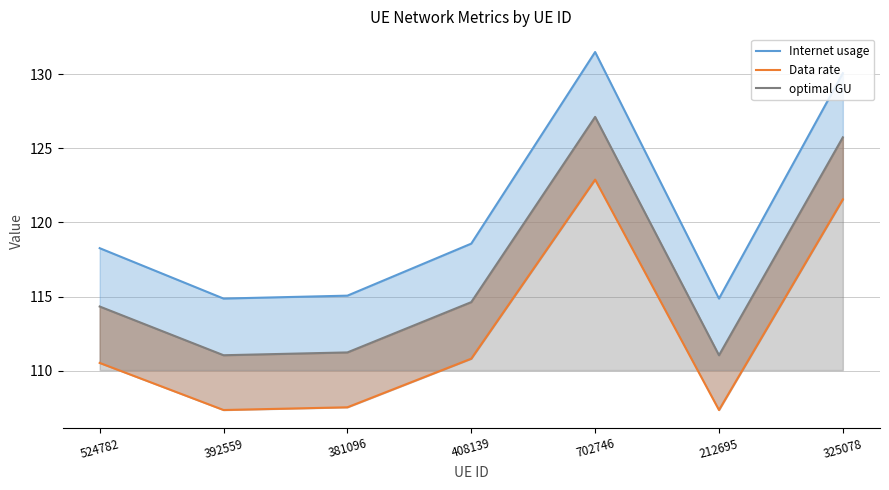

What is the label of the 5th point from the right?

381096